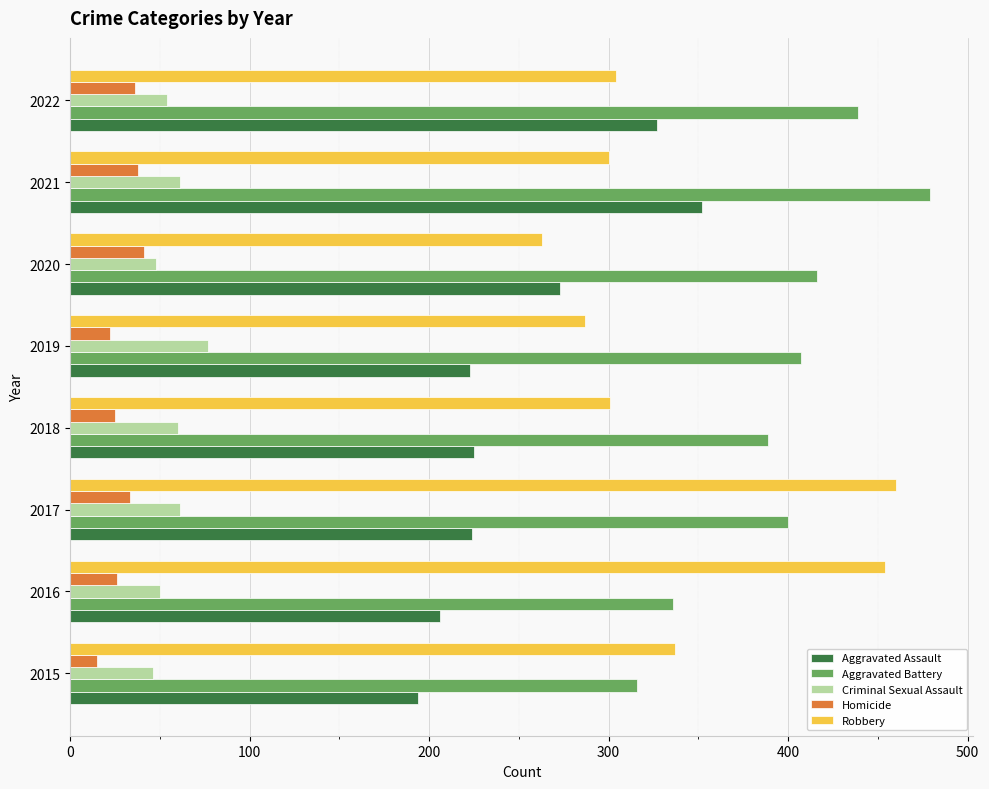

What is the total value across all series at 2015?

908